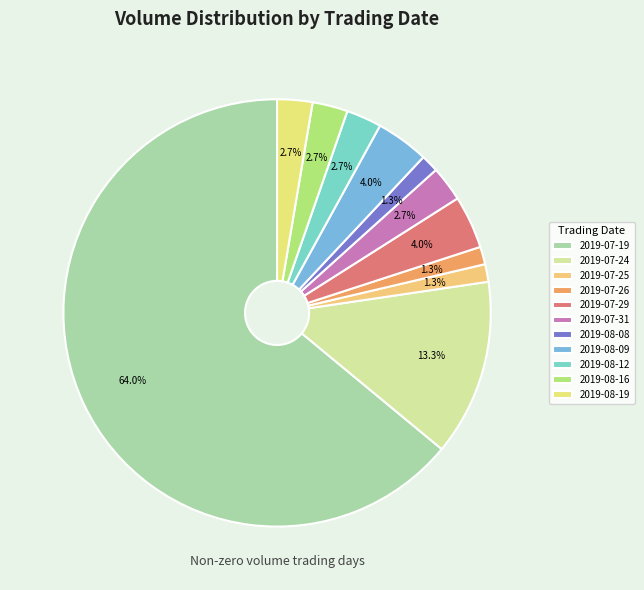

Do 2019-07-19 and 2019-08-09 together represent more than half of the pie?

Yes